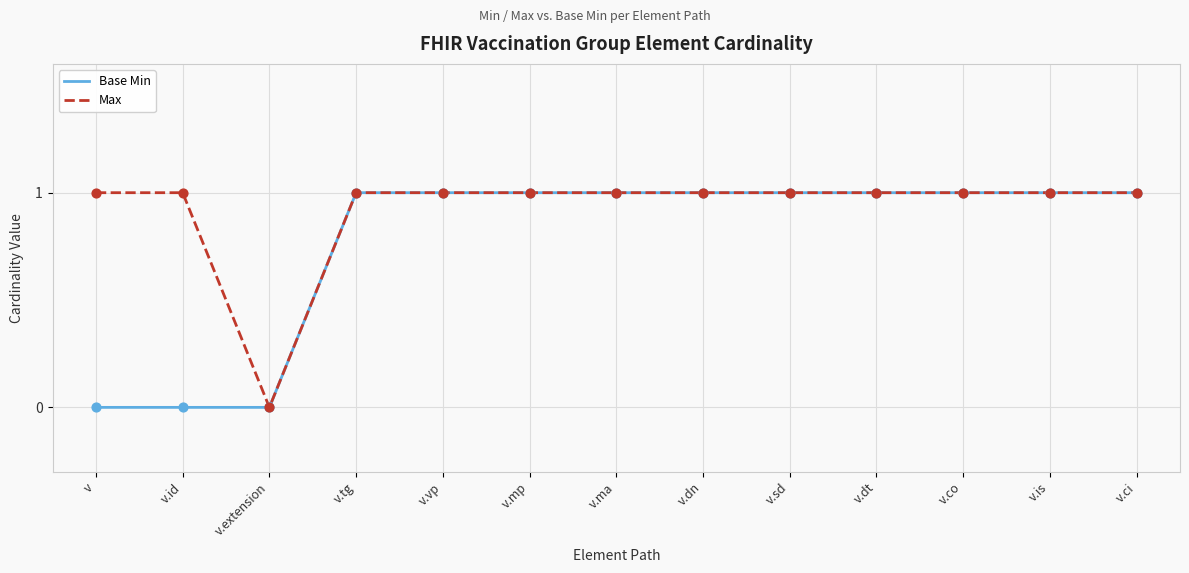

Which series has the largest total across all categories?

Max